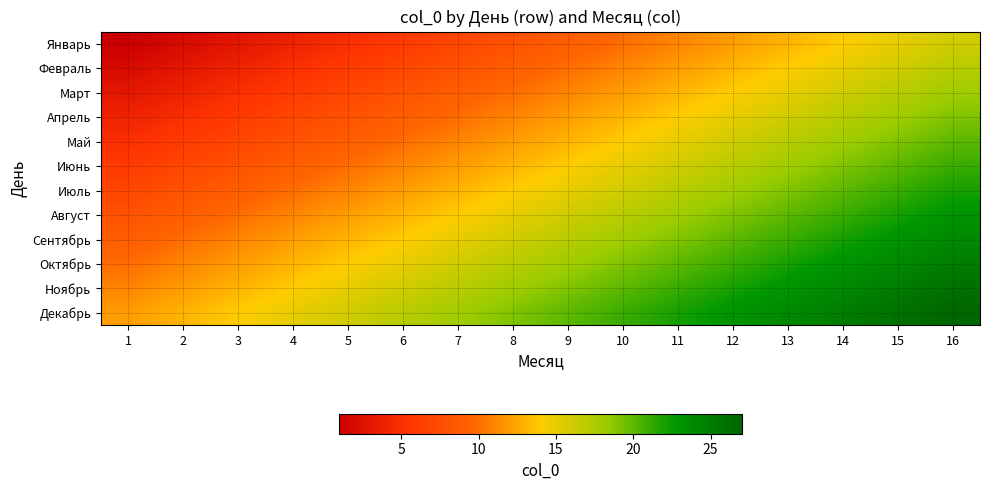

Which has a higher value, 13 or 8?

13